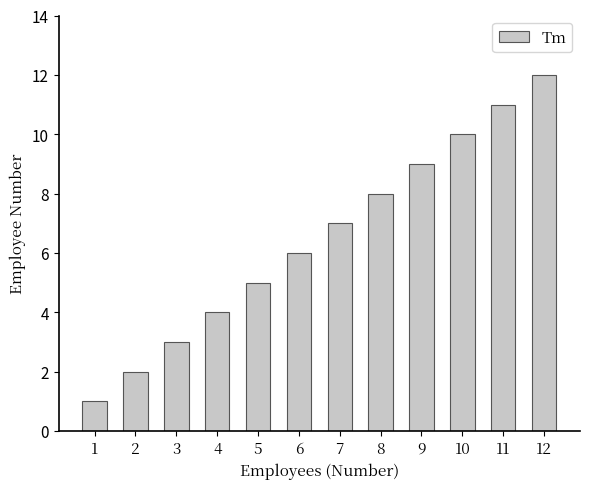

What is the maximum value shown in the chart?

12